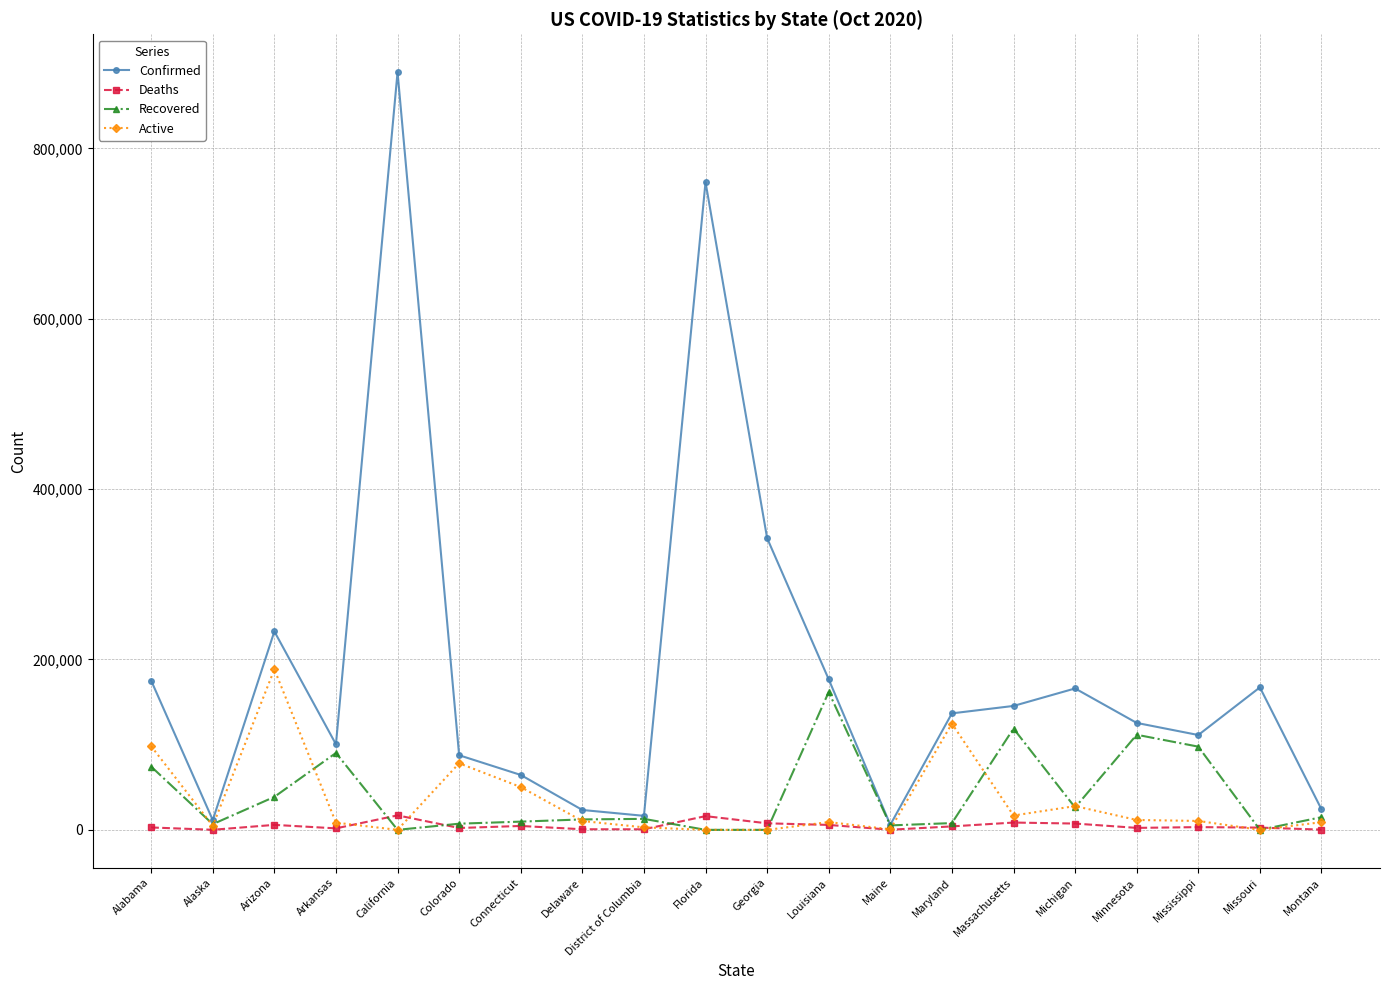

What is the spread (max minus min) of values at California?

889463